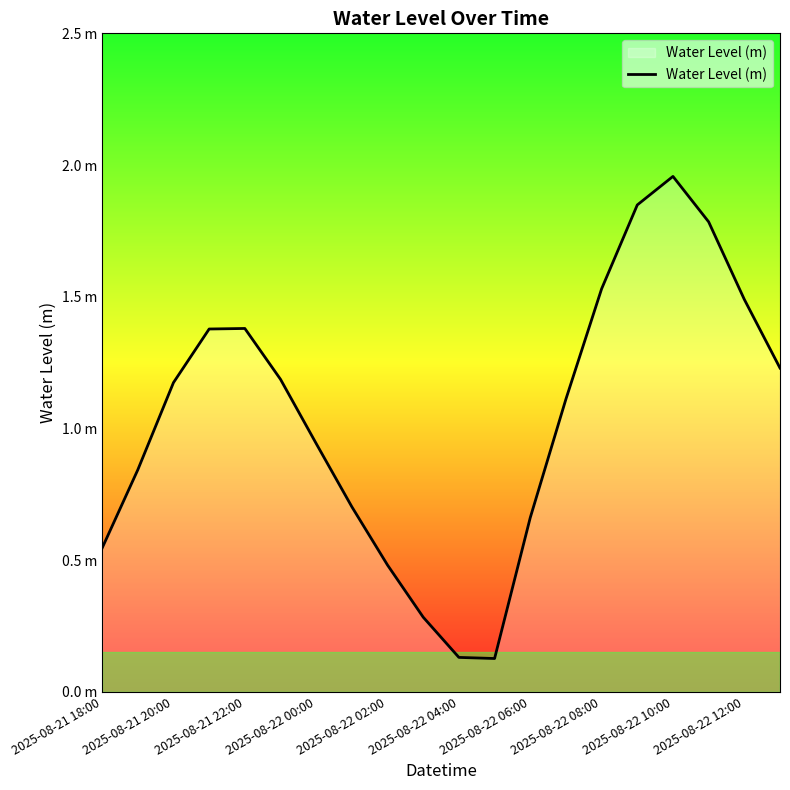

Is this an area chart (filled region under the line)?

Yes